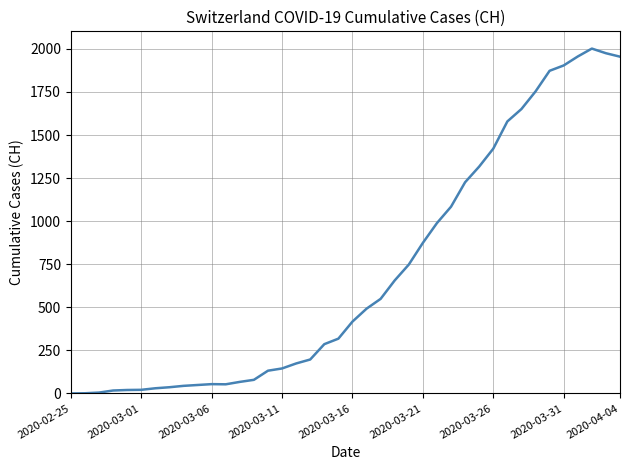

What is the difference between the maximum and minimum values?

2002